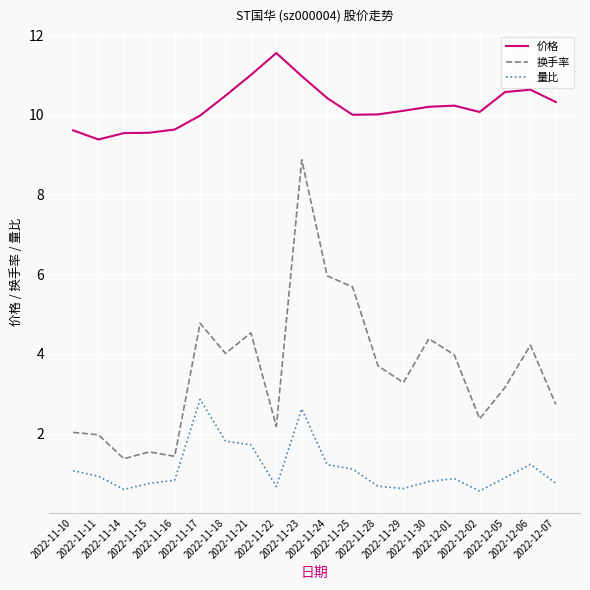

True or false: 量比 and 价格 intersect in this chart.

False